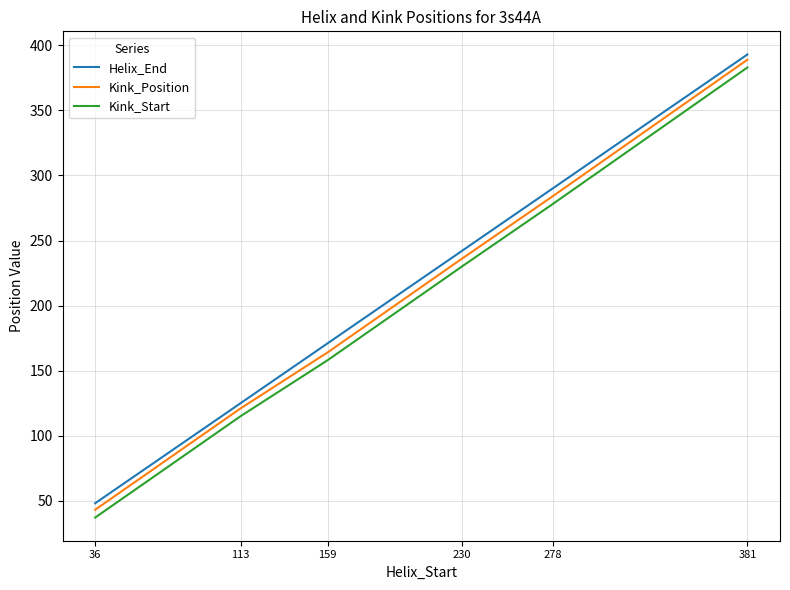

Which category has the lowest value in the Kink_Position series?

36